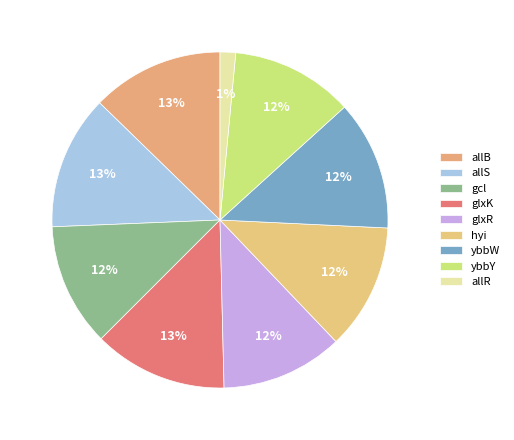

What is the total percentage of ybbW and hyi?

24.6%